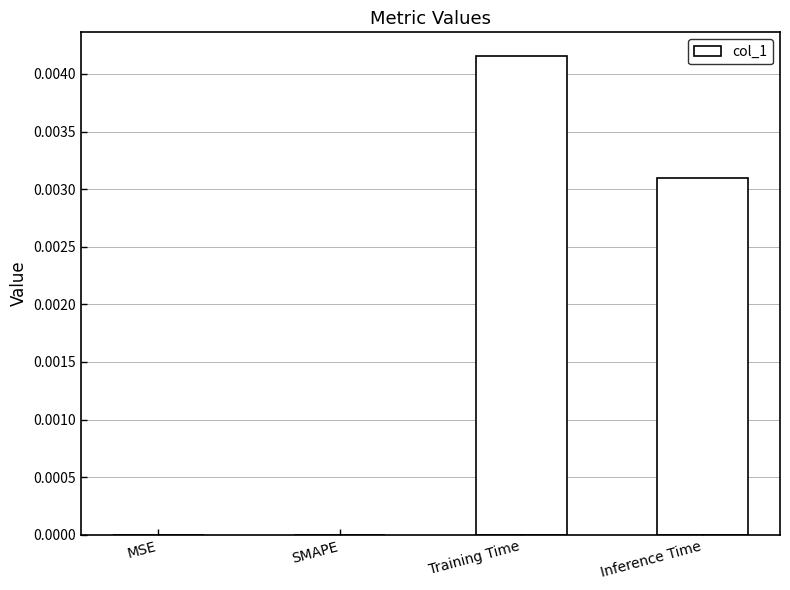

Between SMAPE and Inference Time, which is larger?

Inference Time